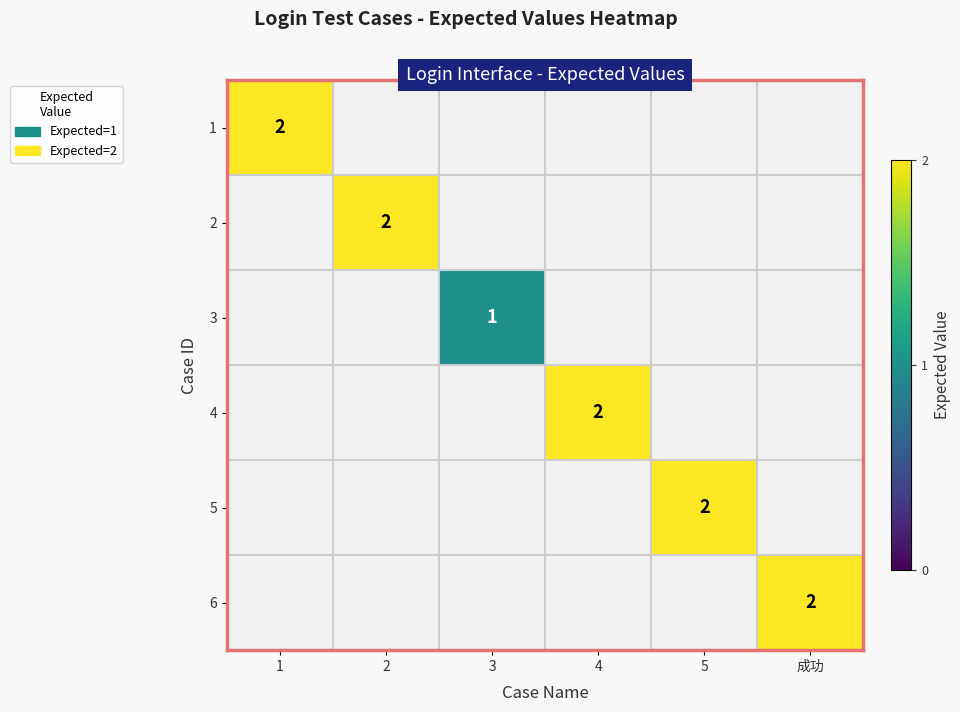

The 5 series shows 2 at 5. True or false?

True